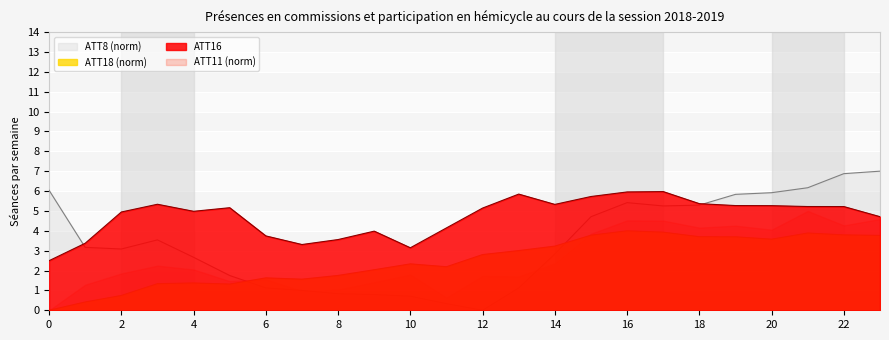

Is the value of ATT16 at 6 greater than the value of ATT18 at 4?

Yes